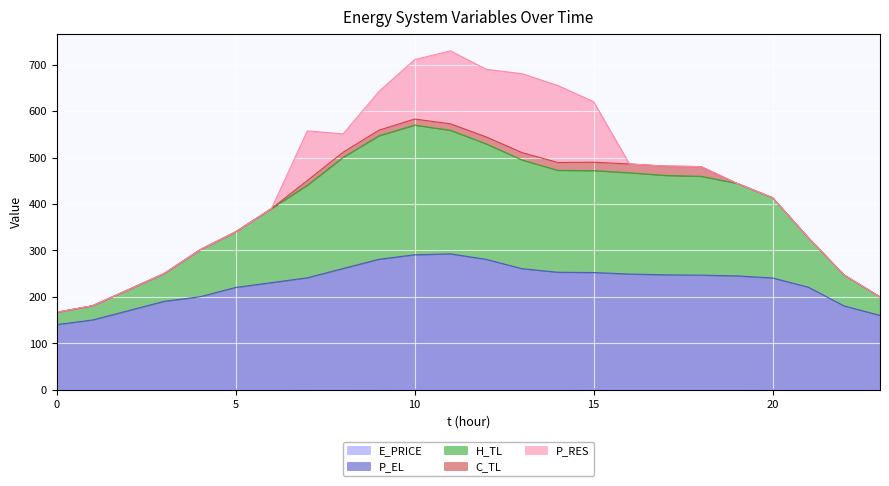

Is it true that E_PRICE equals 0.3 at 21?

False